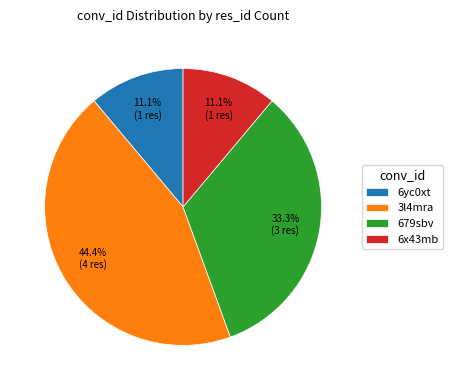

Count the number of slices in the pie.

4